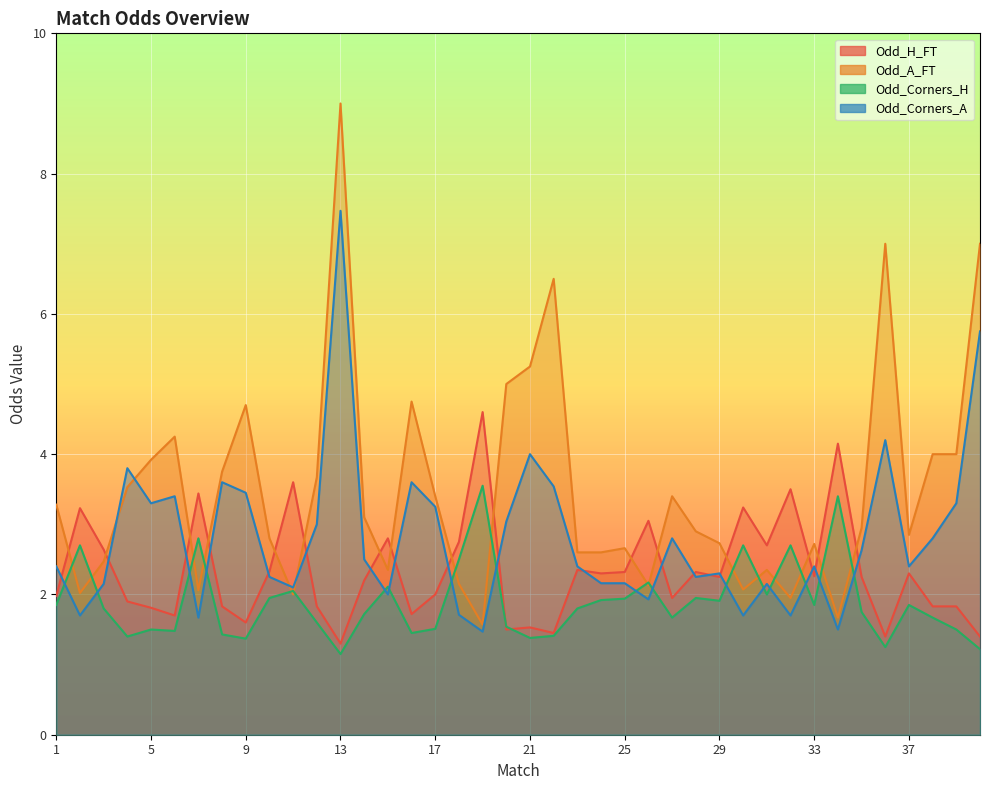

Reading right to left, list all the values displayed in this chart.

Odd_H_FT: 40=1.4	39=1.8	38=1.8	37=2.3	36=1.4	35=2.2	34=4.2	33=2.3	32=3.5	31=2.7	30=3.2	29=2.2	28=2.3	27=1.9	26=3.0	25=2.3	24=2.3	23=2.4	22=1.4	21=1.5	20=1.5	19=4.6	18=2.8	17=2.0	16=1.7	15=2.8	14=2.2	13=1.3	12=1.8	11=3.6	10=2.3	9=1.6	8=1.8	7=3.4	6=1.7	5=1.8	4=1.9	3=2.6	2=3.2	1=2.0
Odd_A_FT: 40=7.0	39=4.0	38=4.0	37=2.9	36=7.0	35=3.0	34=1.7	33=2.7	32=1.9	31=2.4	30=2.1	29=2.7	28=2.9	27=3.4	26=2.1	25=2.7	24=2.6	23=2.6	22=6.5	21=5.2	20=5.0	19=1.6	18=2.1	17=3.4	16=4.8	15=2.4	14=3.1	13=9.0	12=3.7	11=2.0	10=2.8	9=4.7	8=3.8	7=2.1	6=4.2	5=3.9	4=3.5	3=2.5	2=2.0	1=3.3
Odd_Corners_H: 40=1.2	39=1.5	38=1.7	37=1.9	36=1.2	35=1.8	34=3.4	33=1.9	32=2.7	31=2.0	30=2.7	29=1.9	28=1.9	27=1.7	26=2.2	25=1.9	24=1.9	23=1.8	22=1.4	21=1.4	20=1.5	19=3.5	18=2.5	17=1.5	16=1.4	15=2.1	14=1.7	13=1.1	12=1.6	11=2.0	10=1.9	9=1.4	8=1.4	7=2.8	6=1.5	5=1.5	4=1.4	3=1.8	2=2.7	1=1.9
Odd_Corners_A: 40=5.8	39=3.3	38=2.8	37=2.4	36=4.2	35=2.6	34=1.5	33=2.4	32=1.7	31=2.1	30=1.7	29=2.3	28=2.2	27=2.8	26=1.9	25=2.2	24=2.2	23=2.4	22=3.5	21=4.0	20=3.0	19=1.5	18=1.7	17=3.2	16=3.6	15=2.0	14=2.5	13=7.5	12=3.0	11=2.1	10=2.2	9=3.5	8=3.6	7=1.7	6=3.4	5=3.3	4=3.8	3=2.1	2=1.7	1=2.4